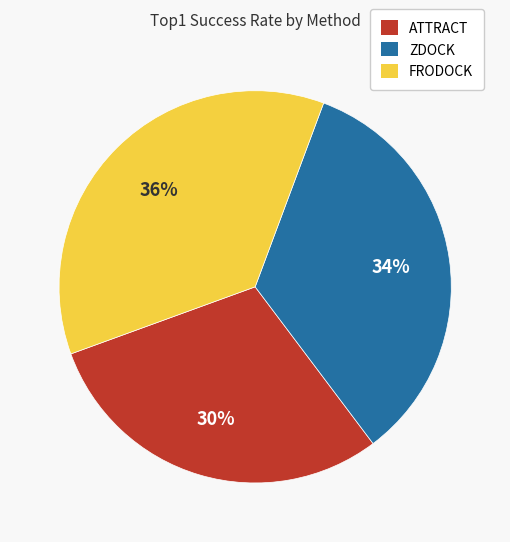

Count the number of slices in the pie.

3